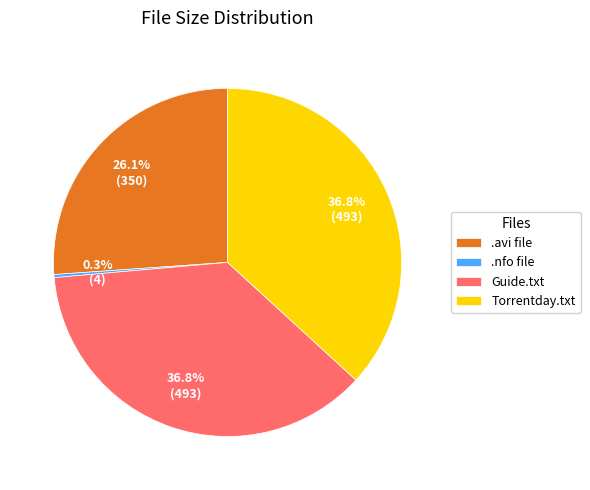

Is there any slice that represents more than half of the pie?

No